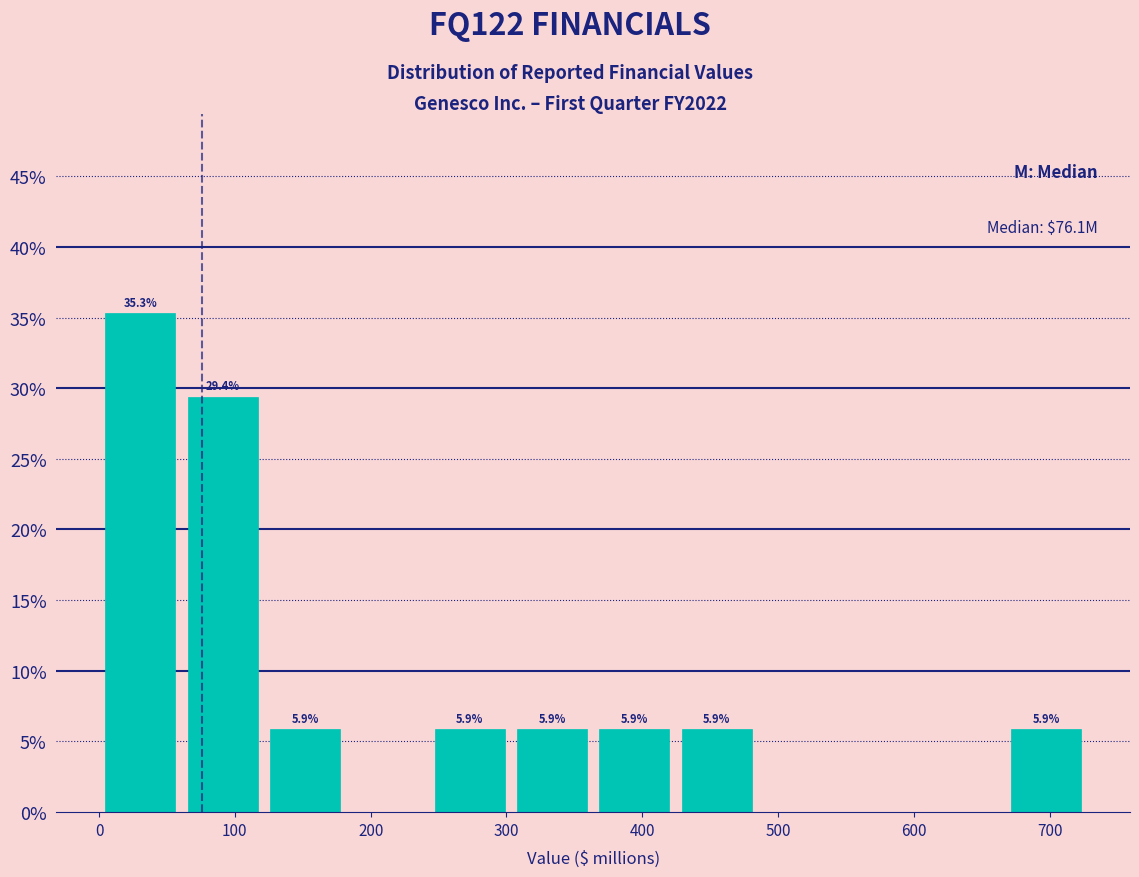

Over which range of the x-axis is the bar tallest?

0 to 60